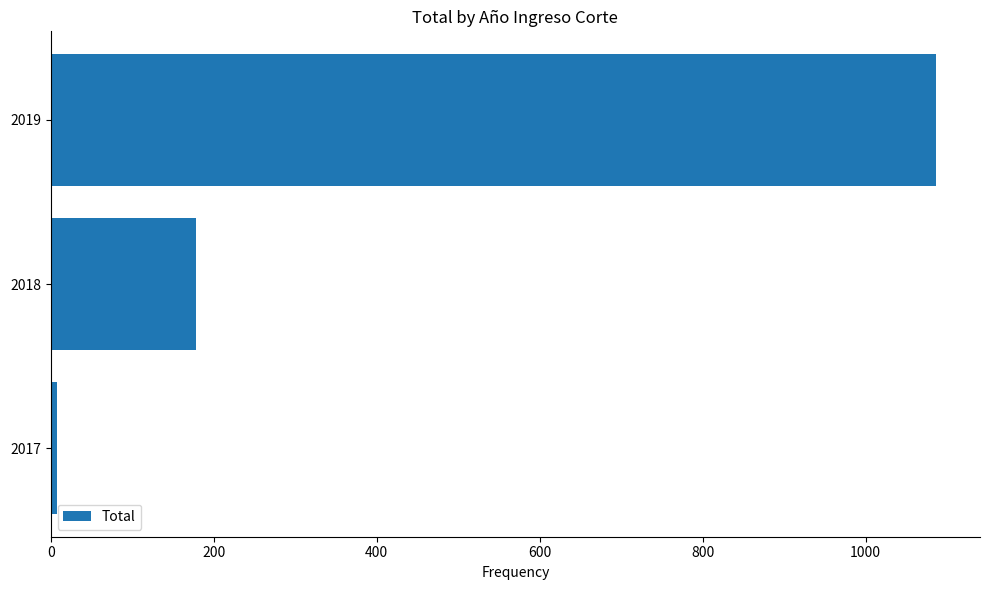

Which has a higher value, 2018 or 2019?

2019